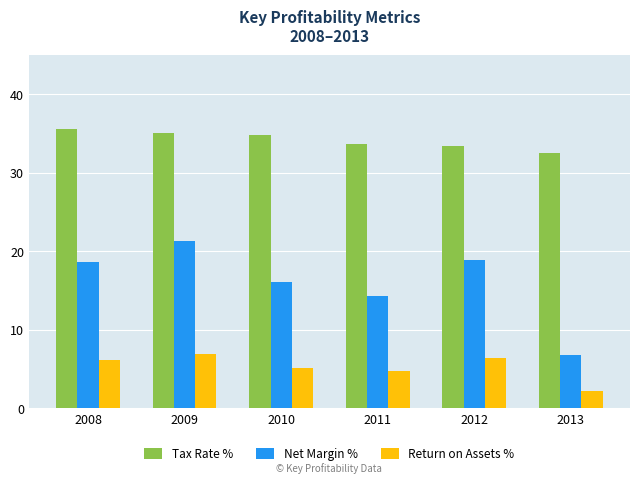

Which series changed the most between 2012 and 2013?

Net Margin %